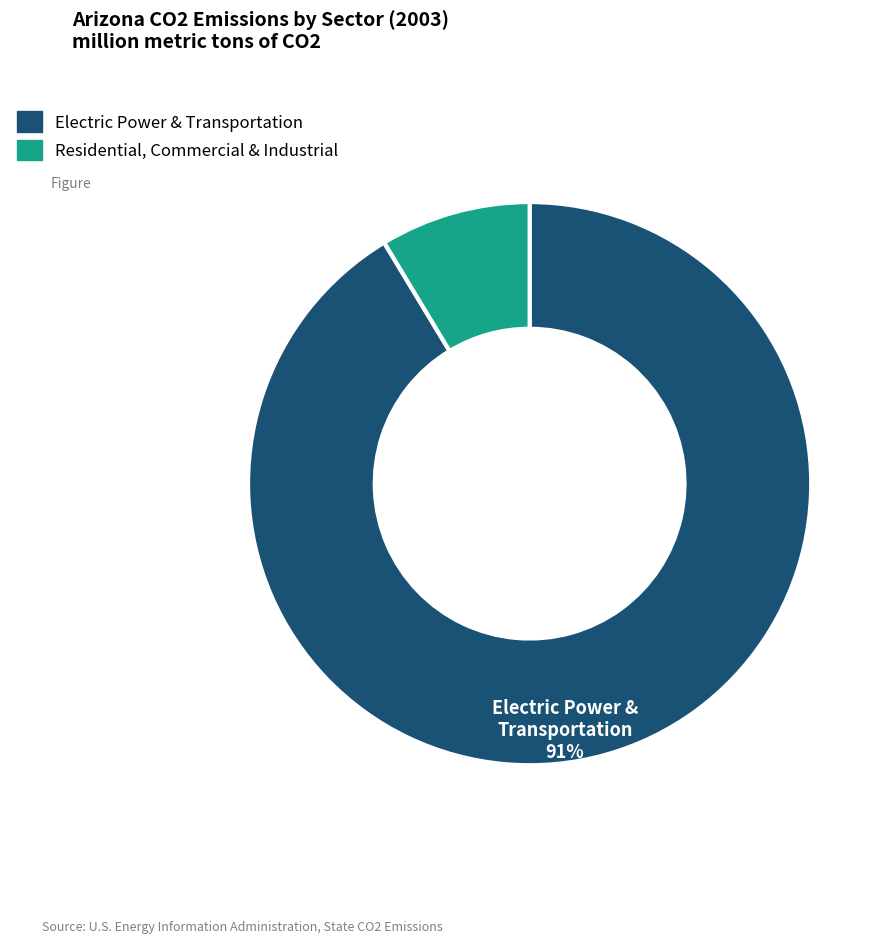

Rank the categories by value from lowest to highest.

Residential, Commercial & Industrial, Electric Power & Transportation